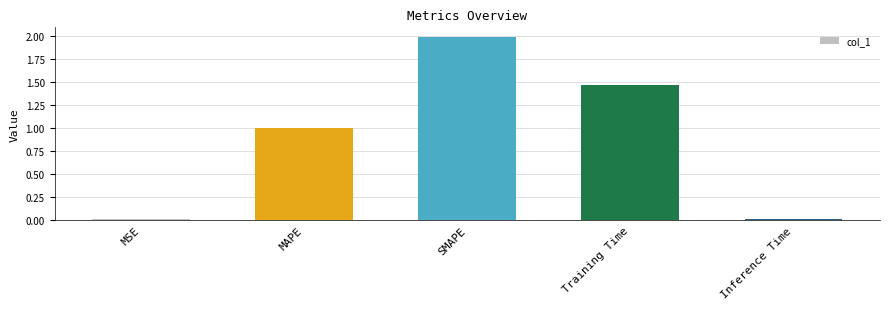

Which has a higher value, Training Time or MAPE?

Training Time